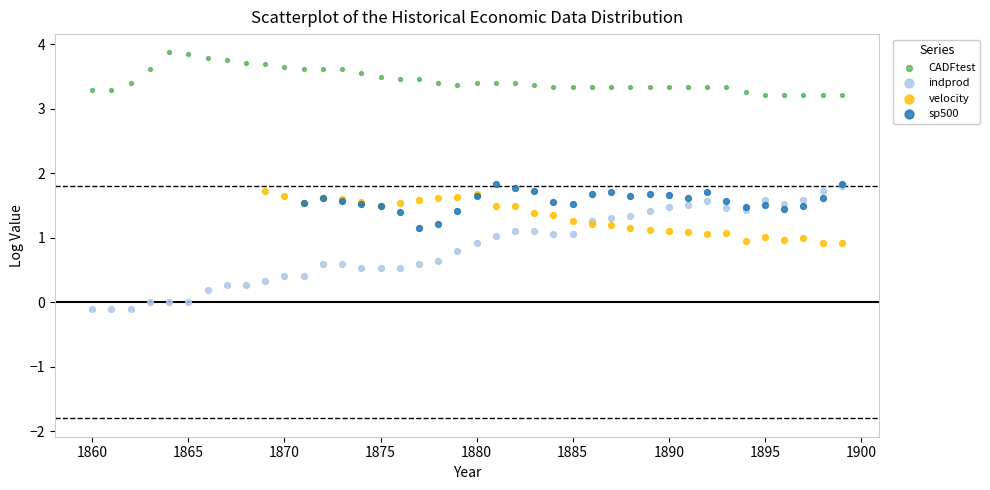

Which series has the widest spread of Y values?

indprod